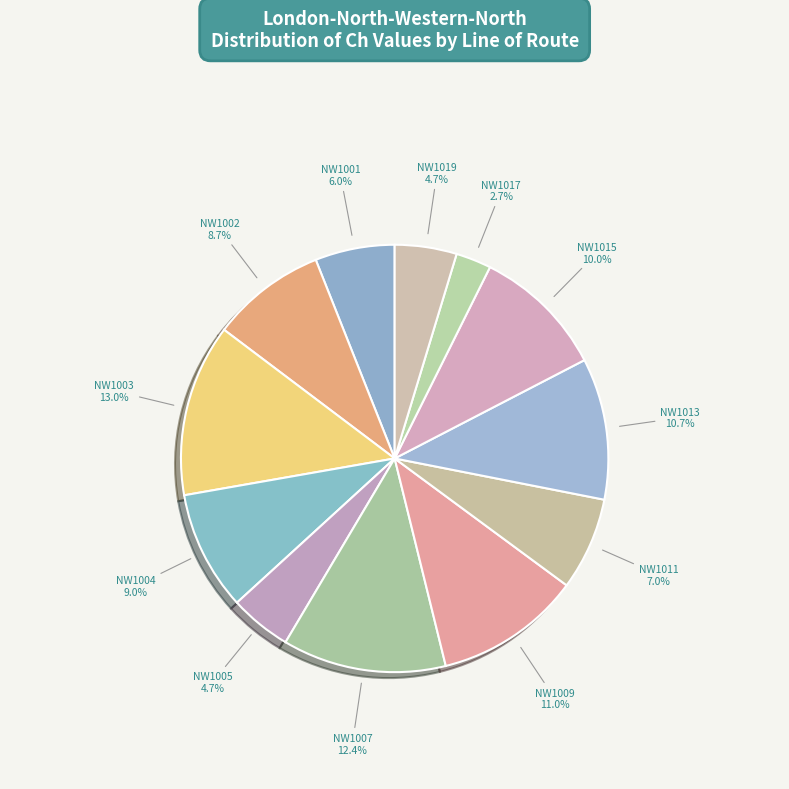

Does any single category account for the majority?

No